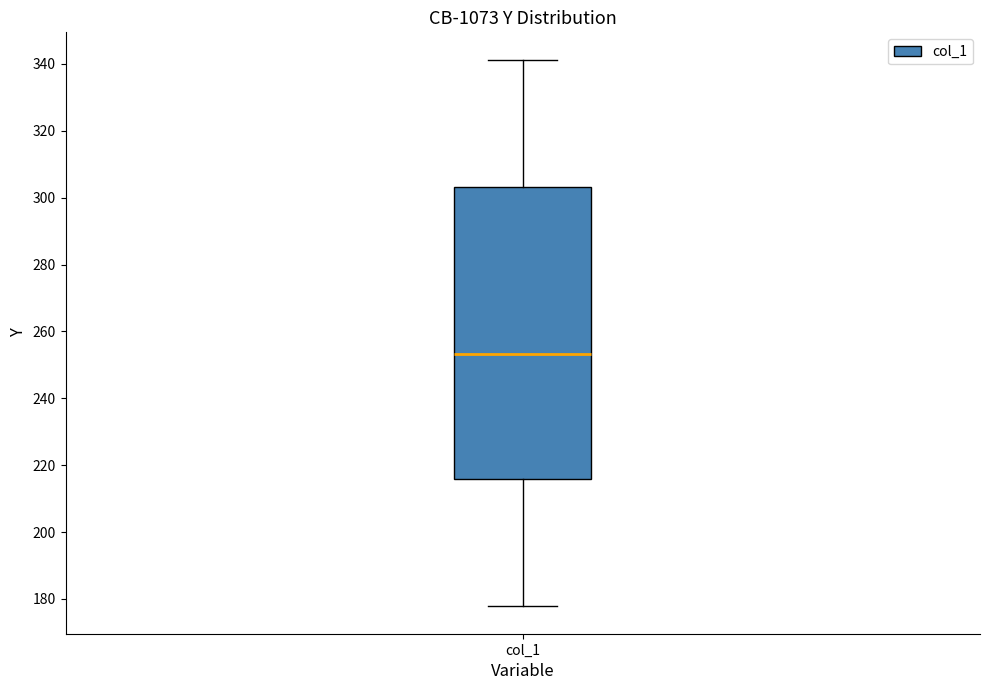

Where is the lower edge of the box for col_1 on the y-axis? The values are not printed on the chart, so give them approximately, as read against the axis.

216